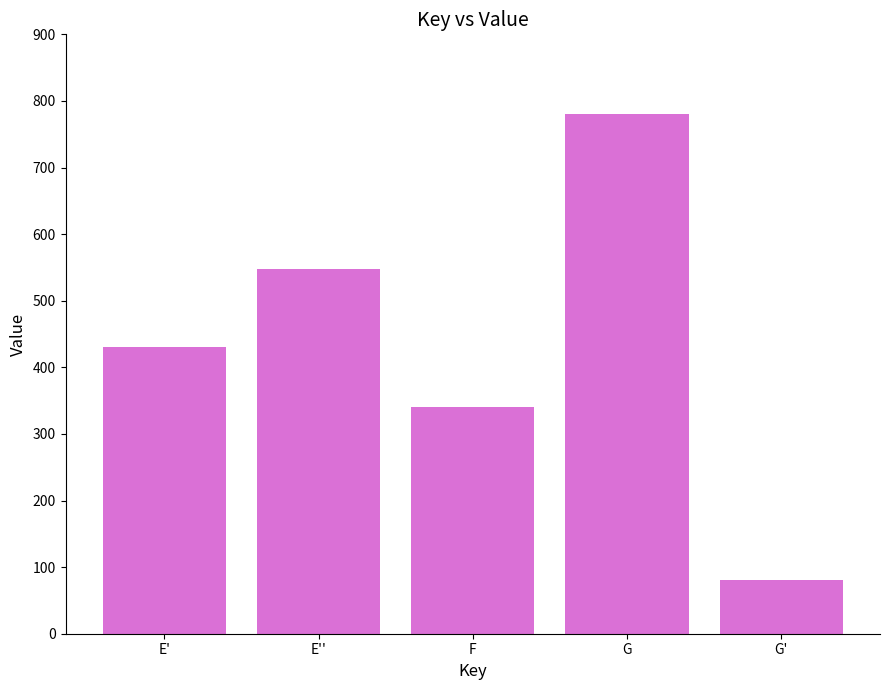

True or false: the data shows 253 at E''.

False